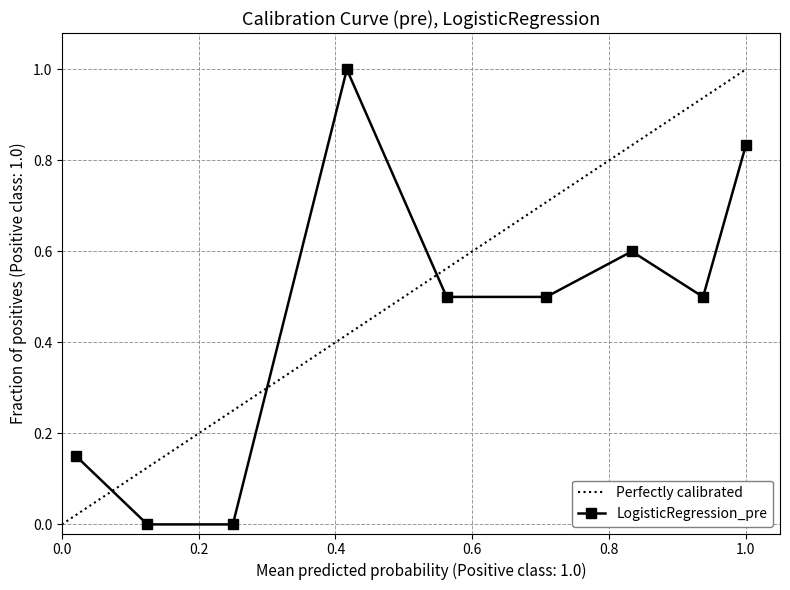

How many interior local peaks does the LogisticRegression_pre series have?

2